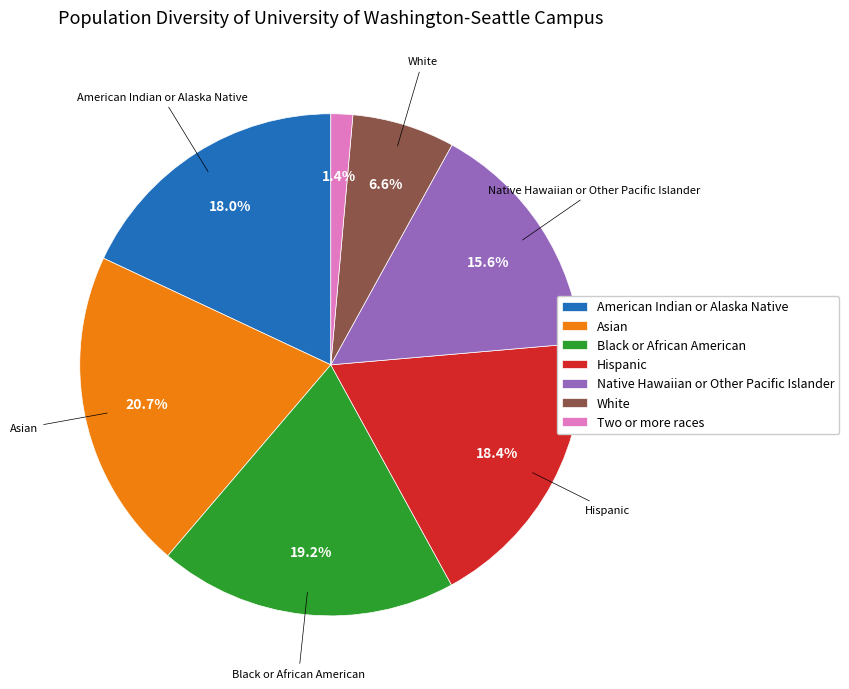

Is the sum of Hispanic and Native Hawaiian or Other Pacific Islander greater than half?

No